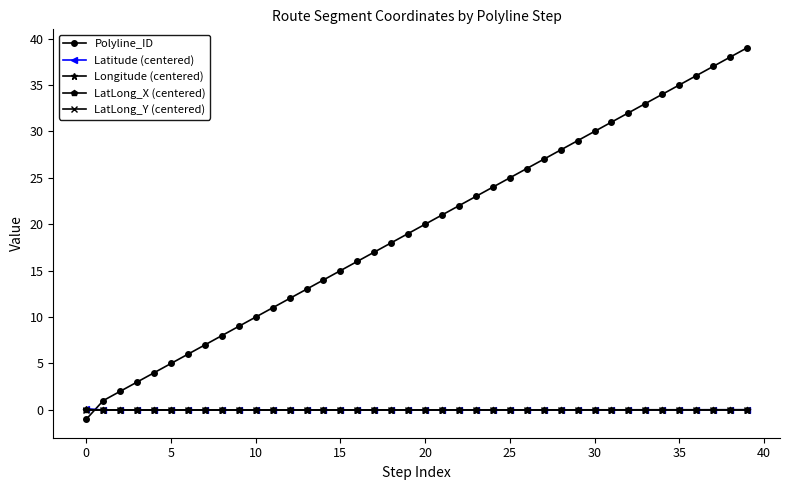

What is the greatest value displayed?

39.0